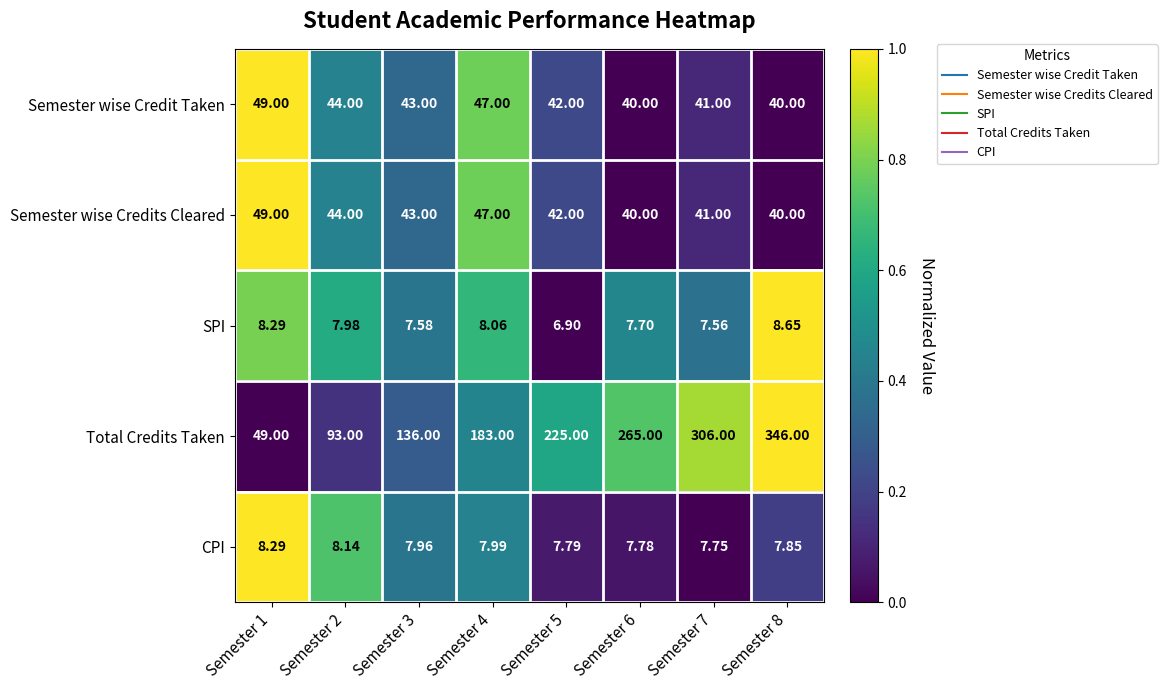

Is the value of Semester wise Credits Cleared at Semester 2 greater than the value of SPI at Semester 2?

Yes